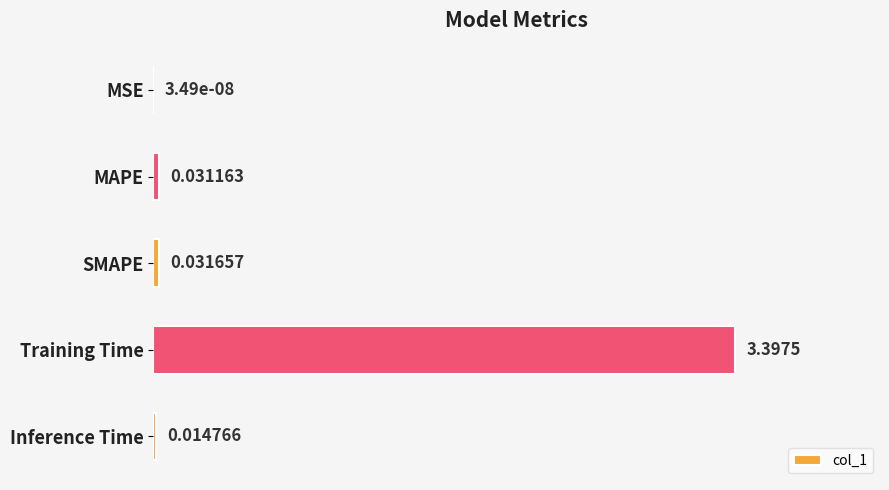

Which has a higher value, Training Time or MSE?

Training Time